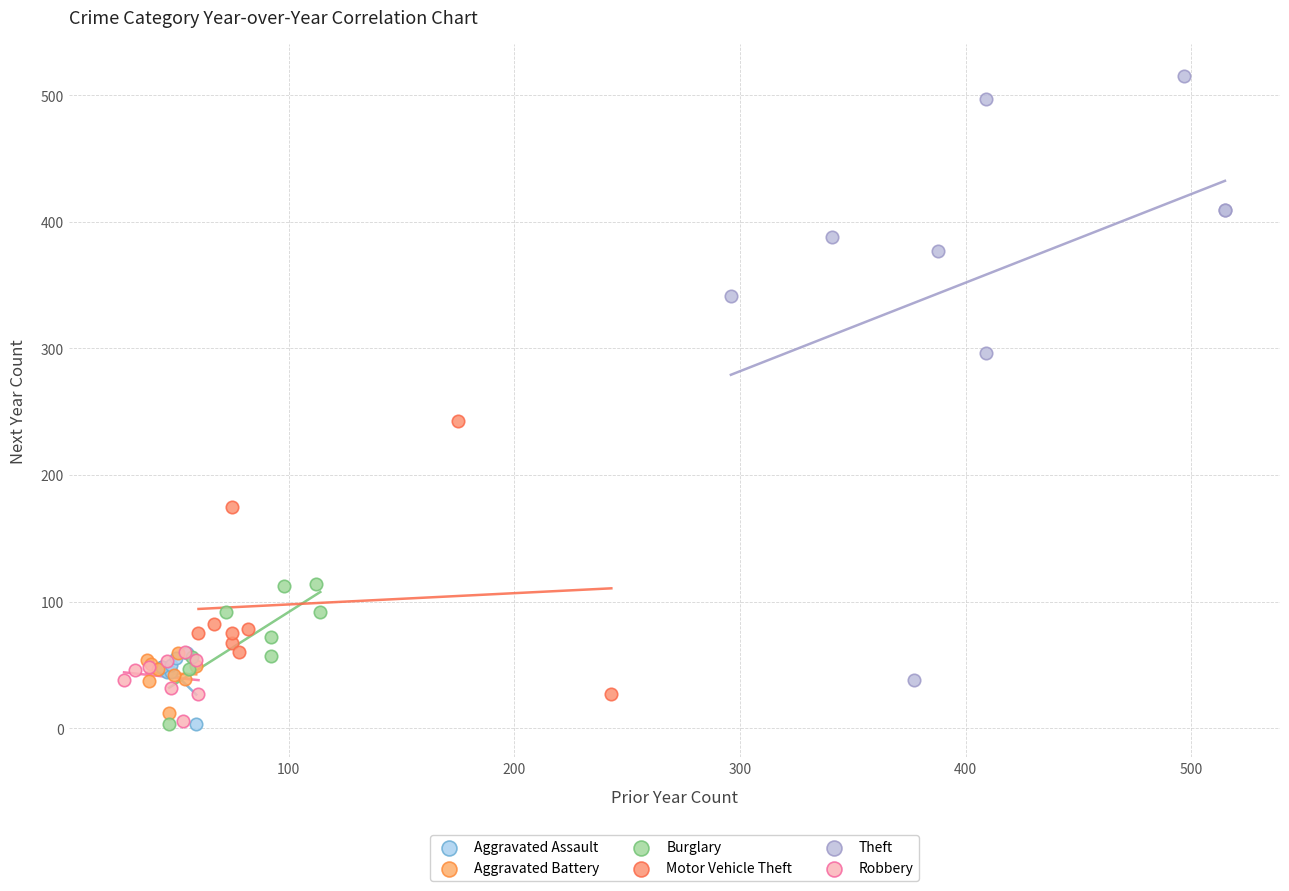

Which series has the widest spread of Y values?

Theft